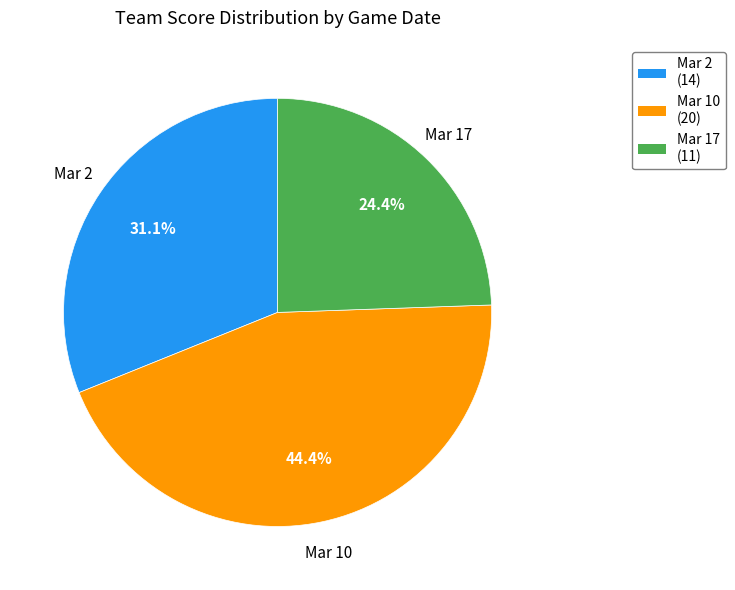

Is Mar 10 the majority of the pie?

No